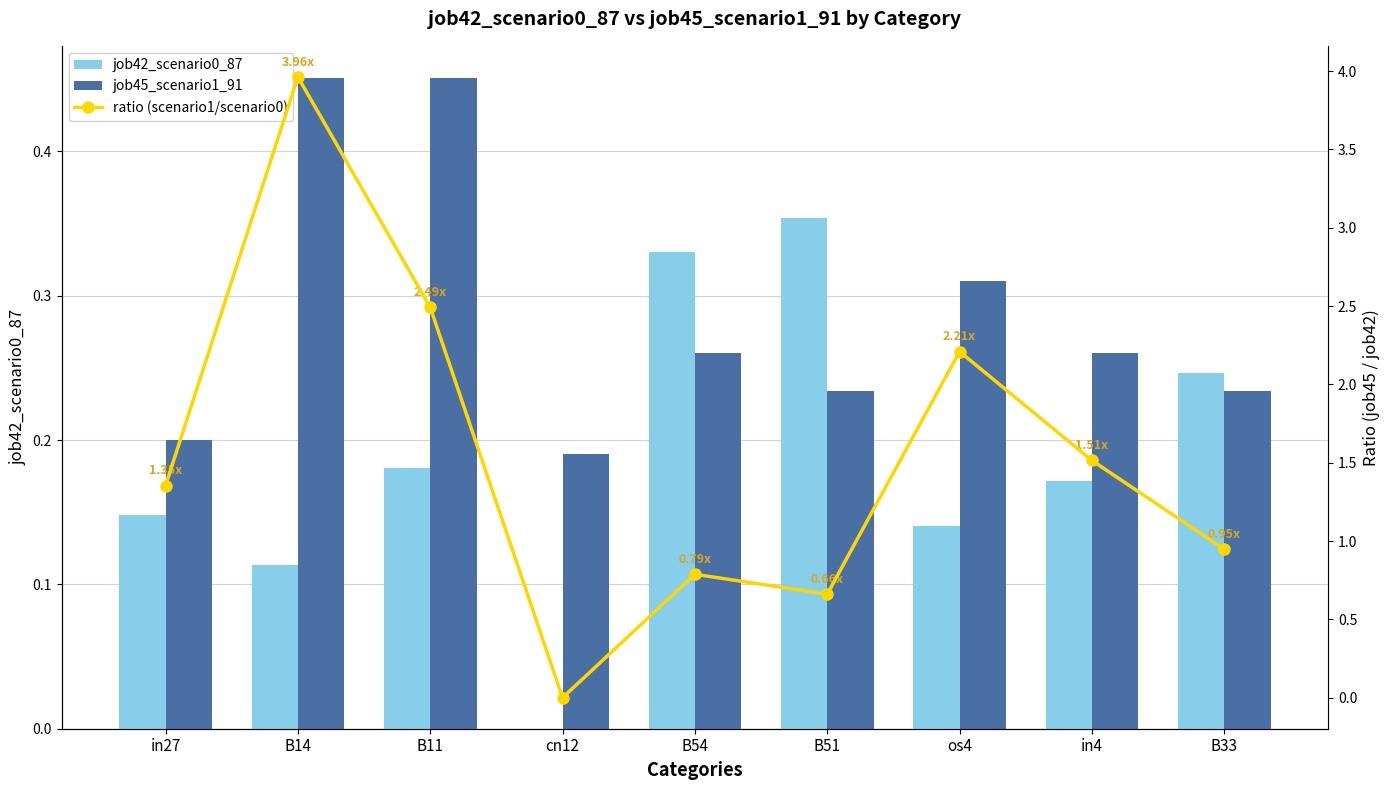

Which series changed the most between B14 and B11?

ratio (scenario1/scenario0)